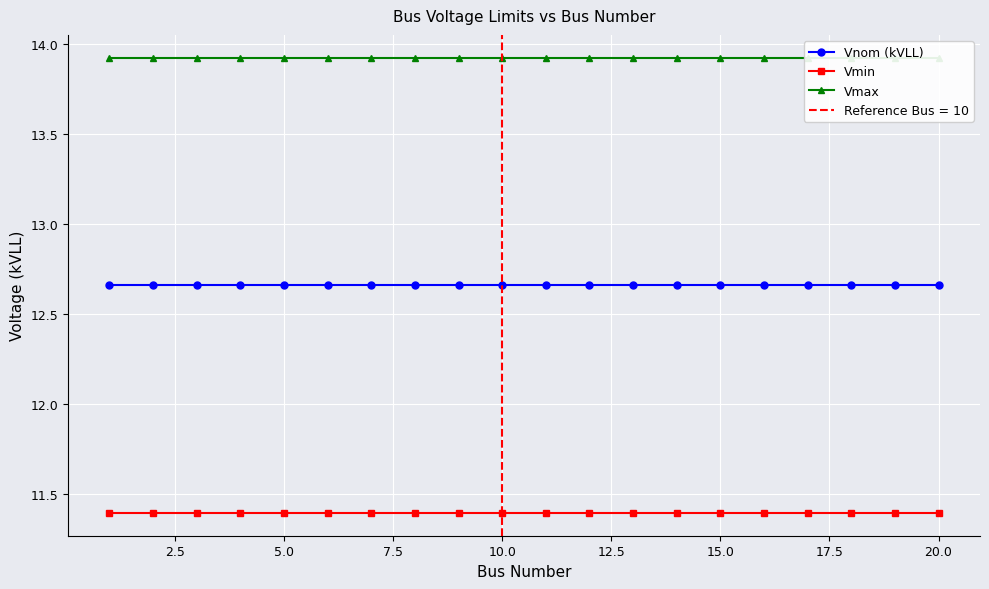

True or false: Vnom (kVLL) has more than 0 points higher than both neighbors.

False